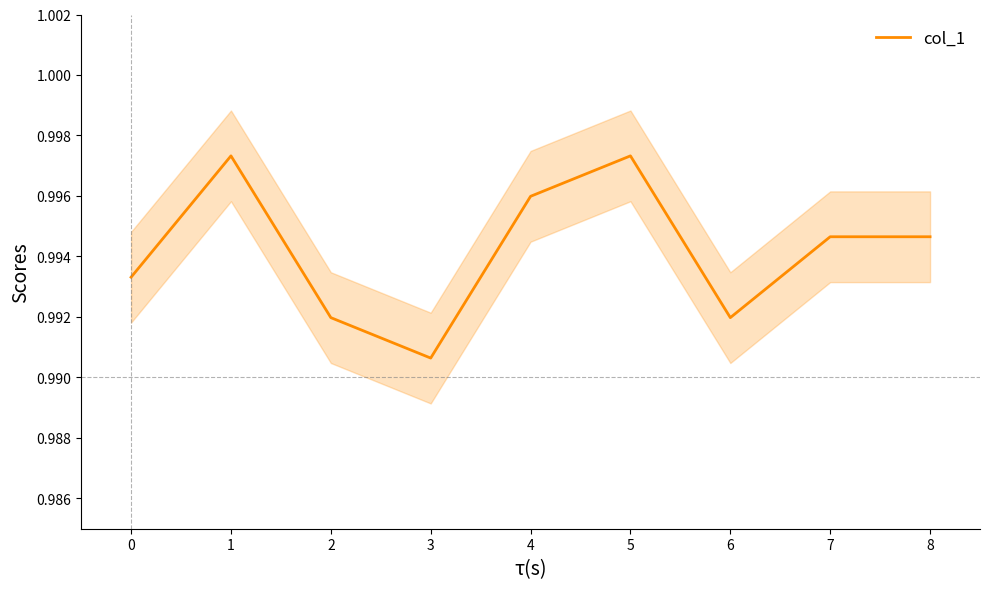

How many lines are shown in the chart?

1